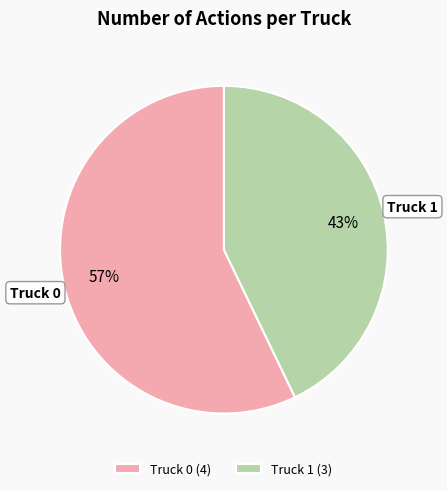

To the nearest percent, what percentage of the pie is Truck 1?

43%